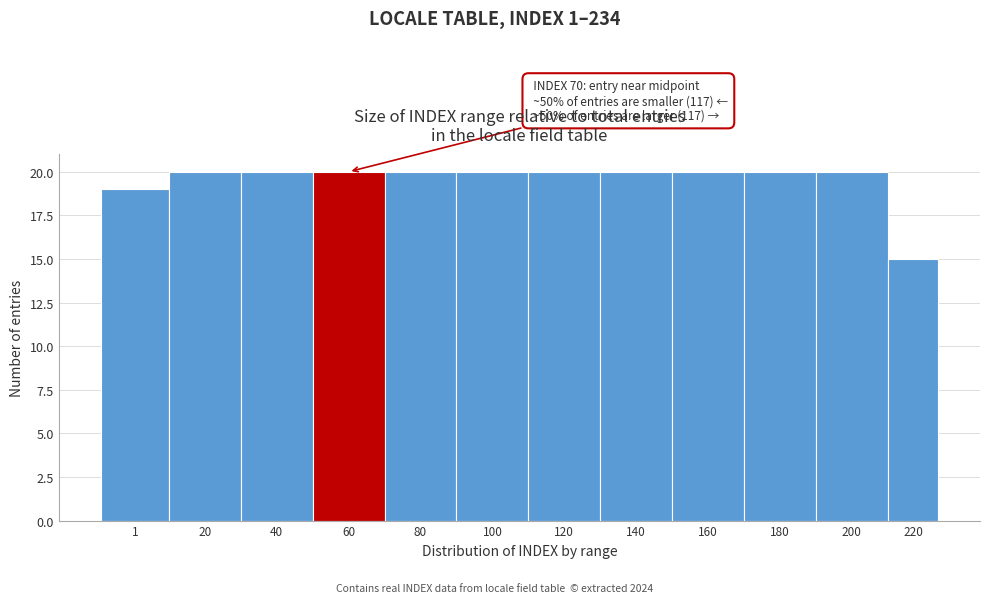

Reading left to right, transcribe all the data shown in this chart.

1=19	20=20	40=20	60=20	80=20	100=20	120=20	140=20	160=20	180=20	200=20	220=15